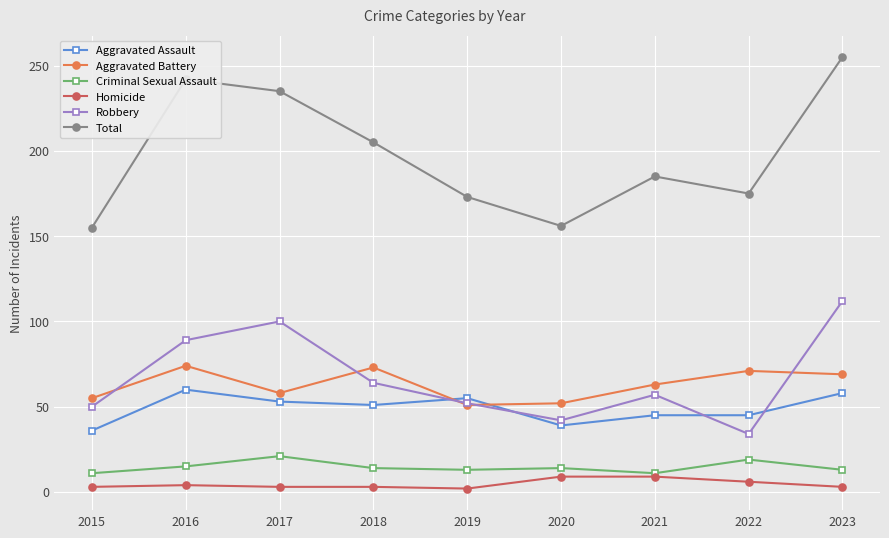

Which series has the widest spread of values?

Total